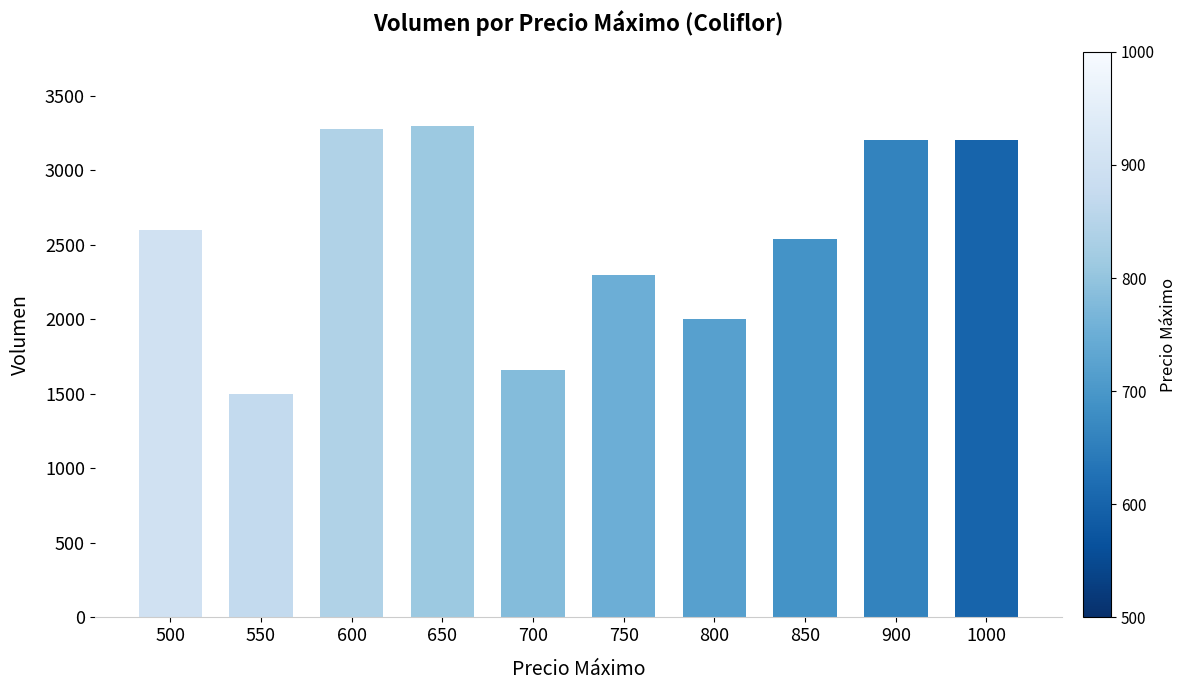

What is the change in value from 550 to 600?

+1780